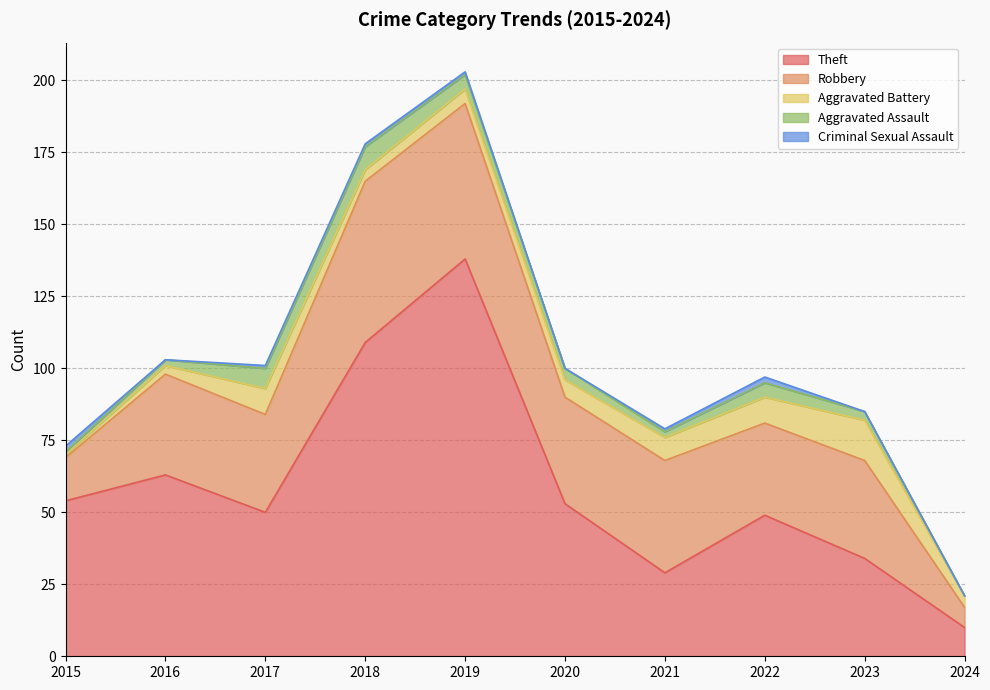

How many interior local peaks does the Robbery series have?

4